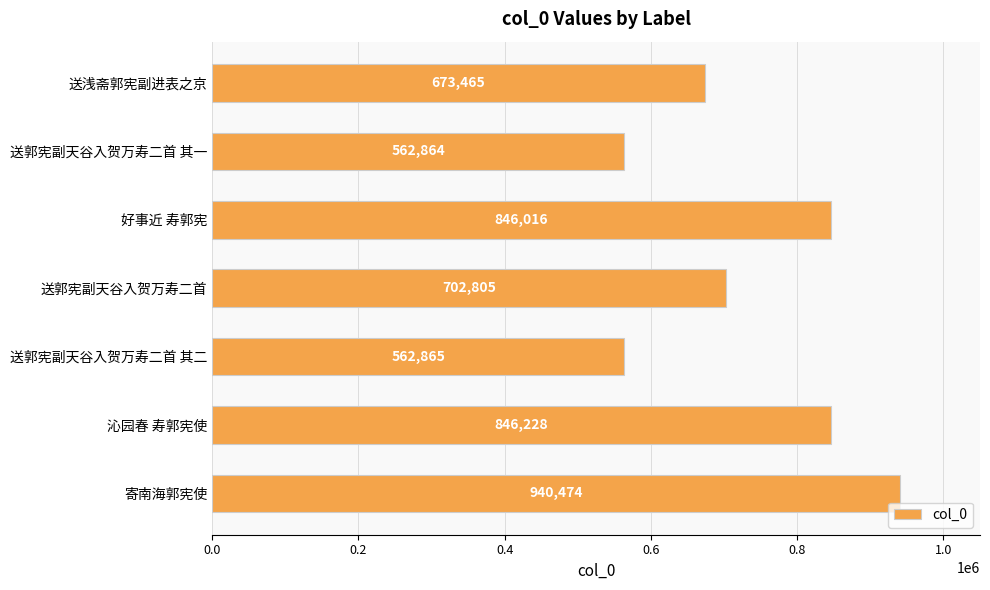

Is it true that the value at 沁园春 寿郭宪使 is 846228?

True